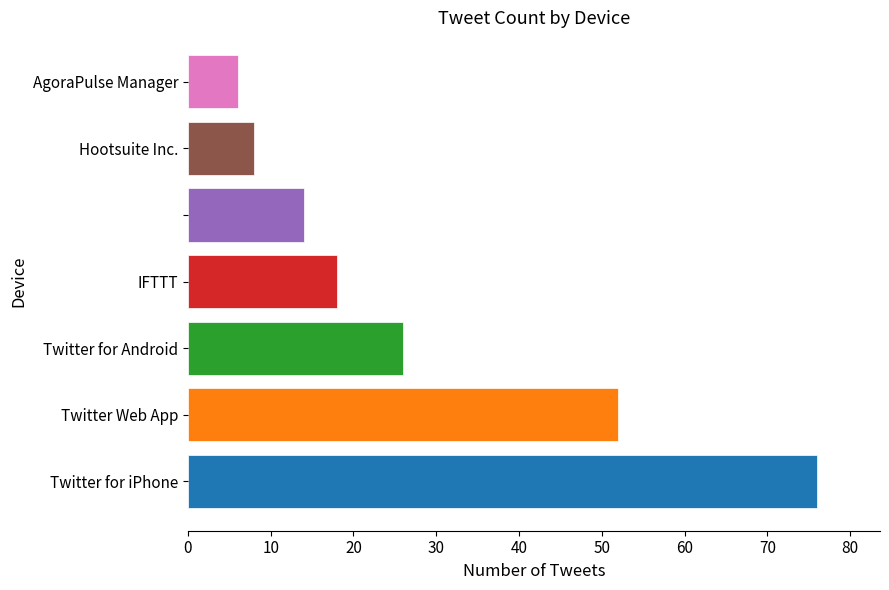

What is the minimum value shown in the chart?

6